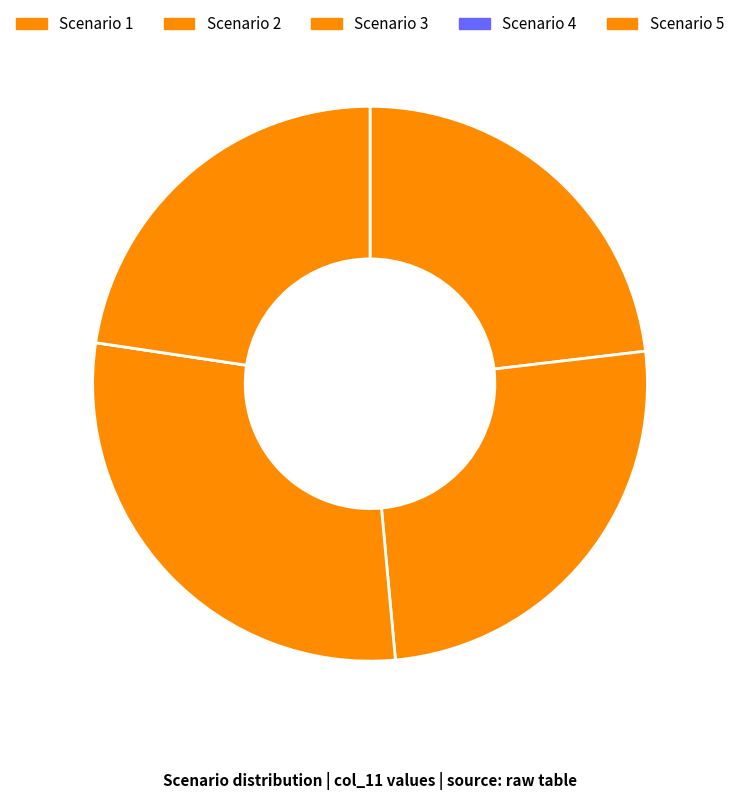

Which category has the biggest portion of the pie?

Scenario 3